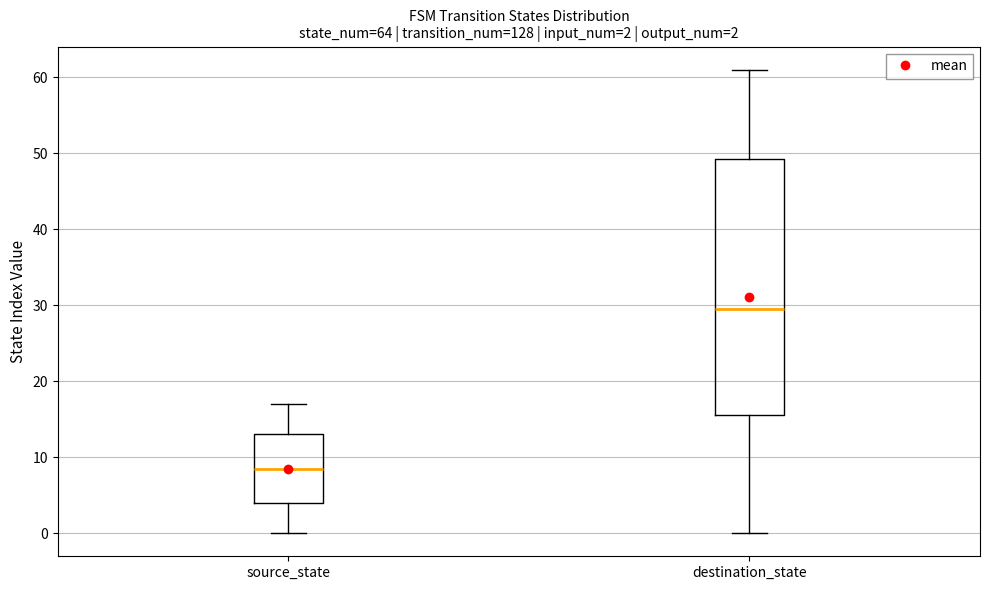

Which box's median line is the lowest?

source_state